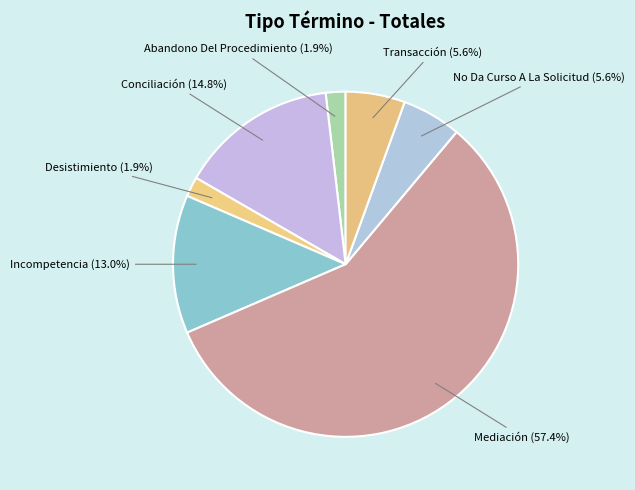

What portion of the pie excludes No Da Curso A La Solicitud?

94.4%